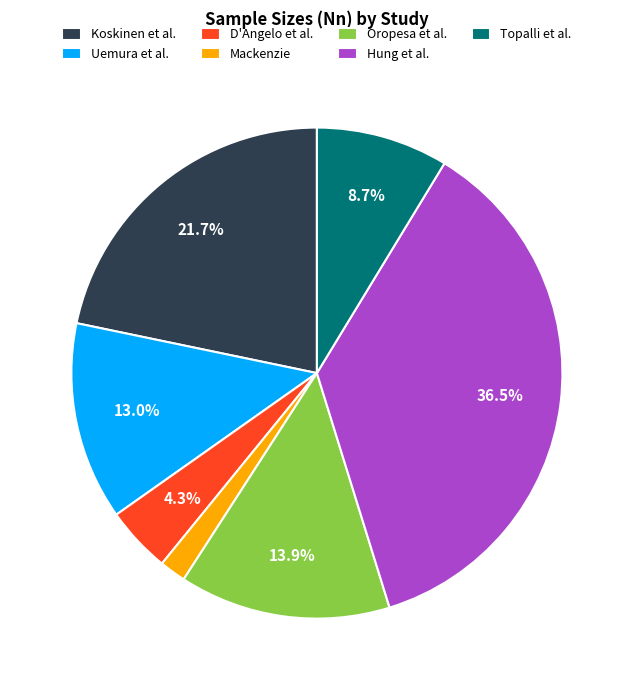

Which category has the smallest portion of the pie?

Mackenzie